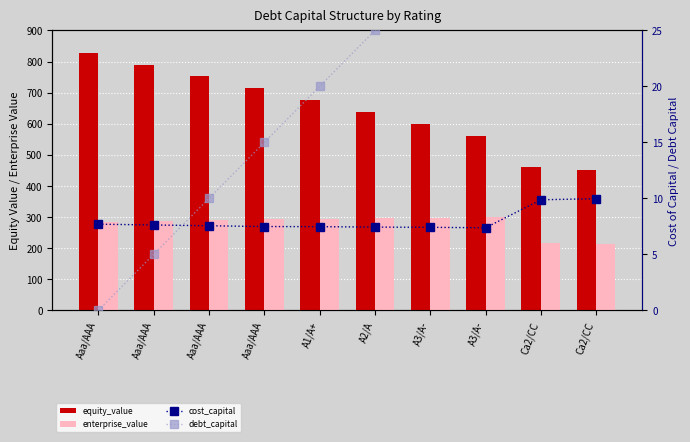

Read the cost_capital value at Aaa/AAA.

7.5